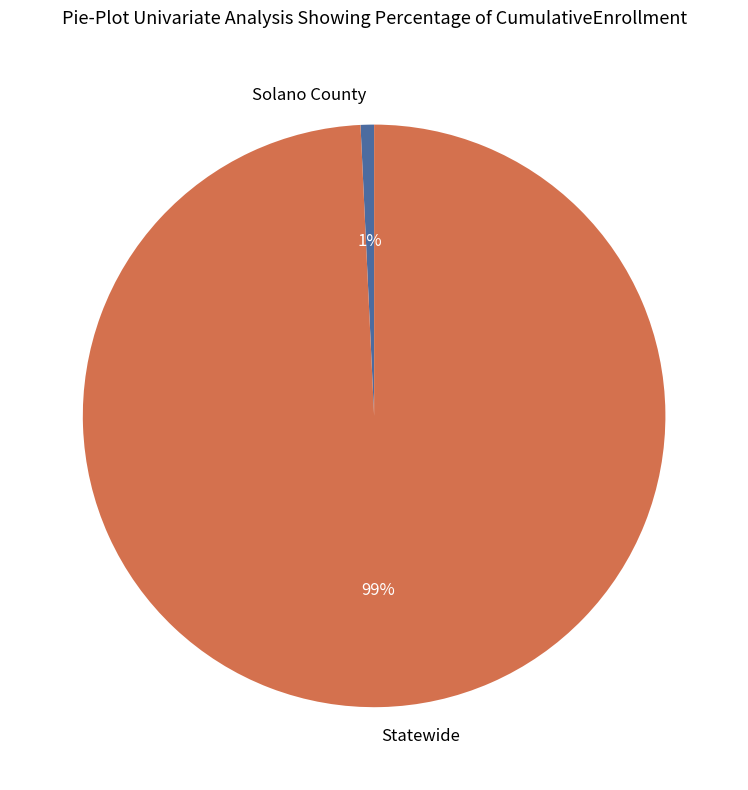

Which category accounts for the majority?

Statewide